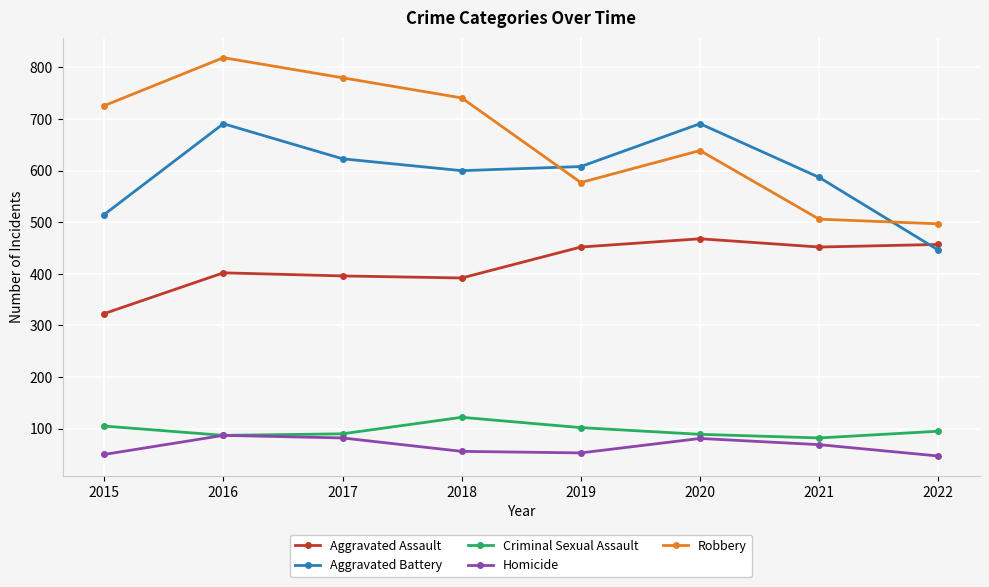

What value does the Homicide series have at 2017?

82